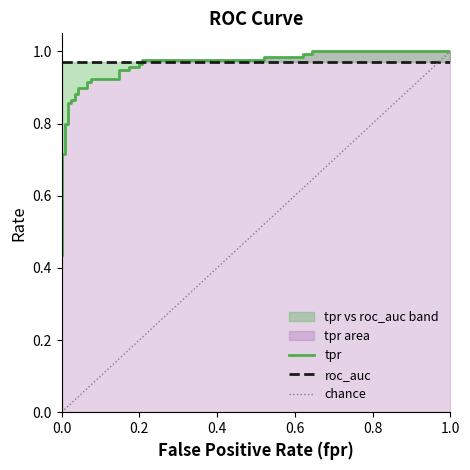

True or false: tpr and roc_auc intersect in this chart.

True